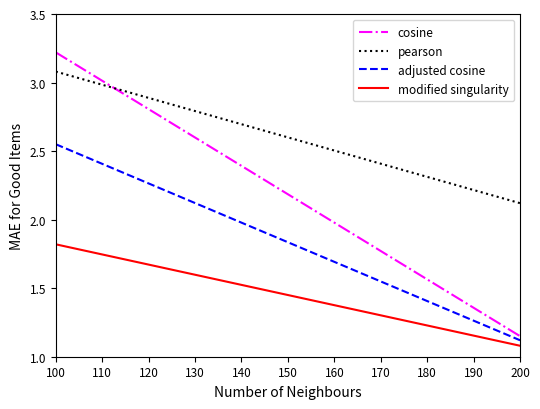

True or false: adjusted cosine has more than 2 points higher than both neighbors.

False